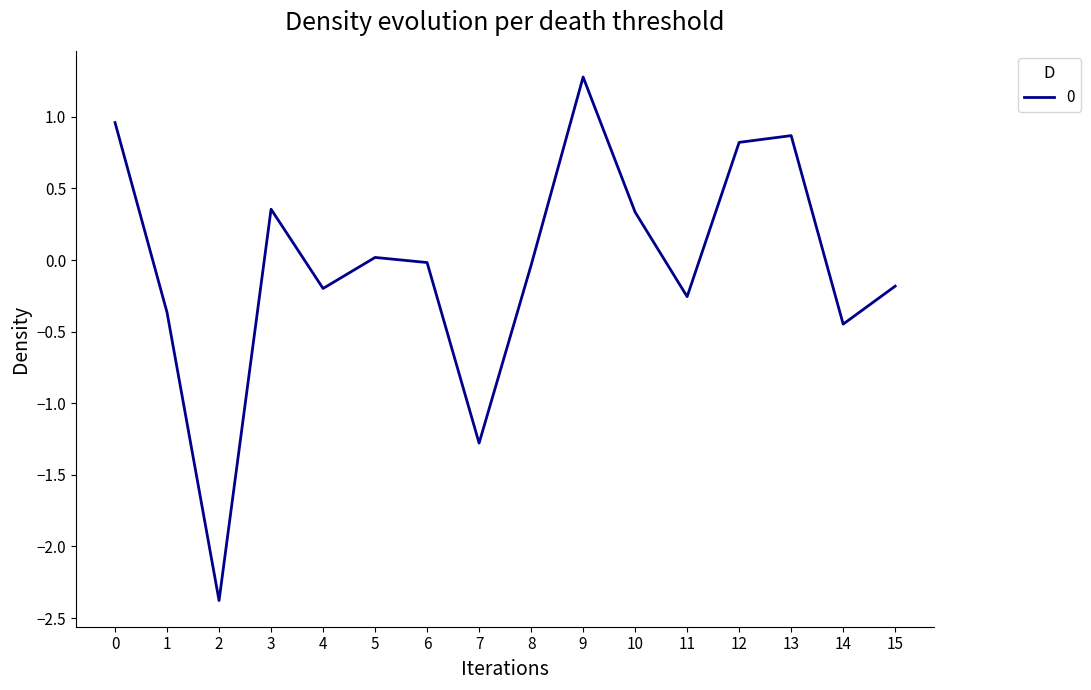

What is the difference between the maximum and minimum values?

3.7